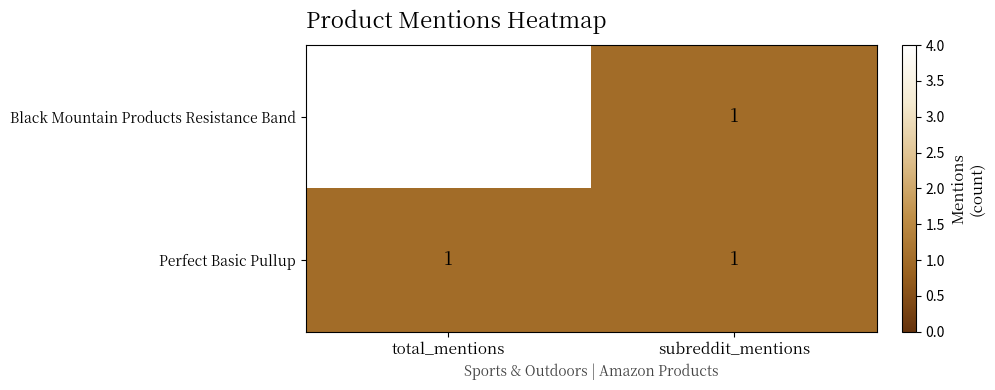

Which series changed the most between total_mentions and subreddit_mentions?

Black Mountain Products Resistance Band